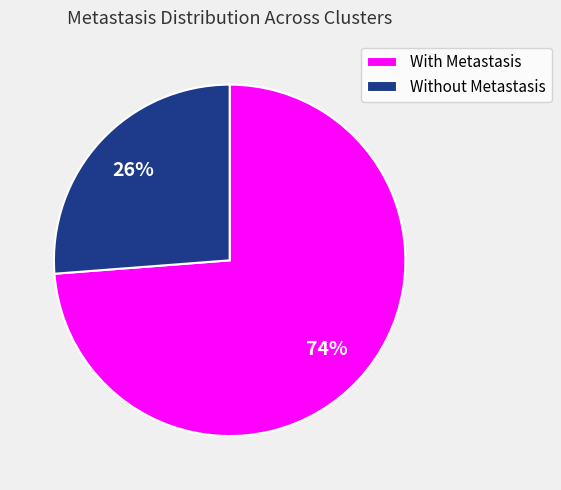

How many slices are in this pie chart?

2